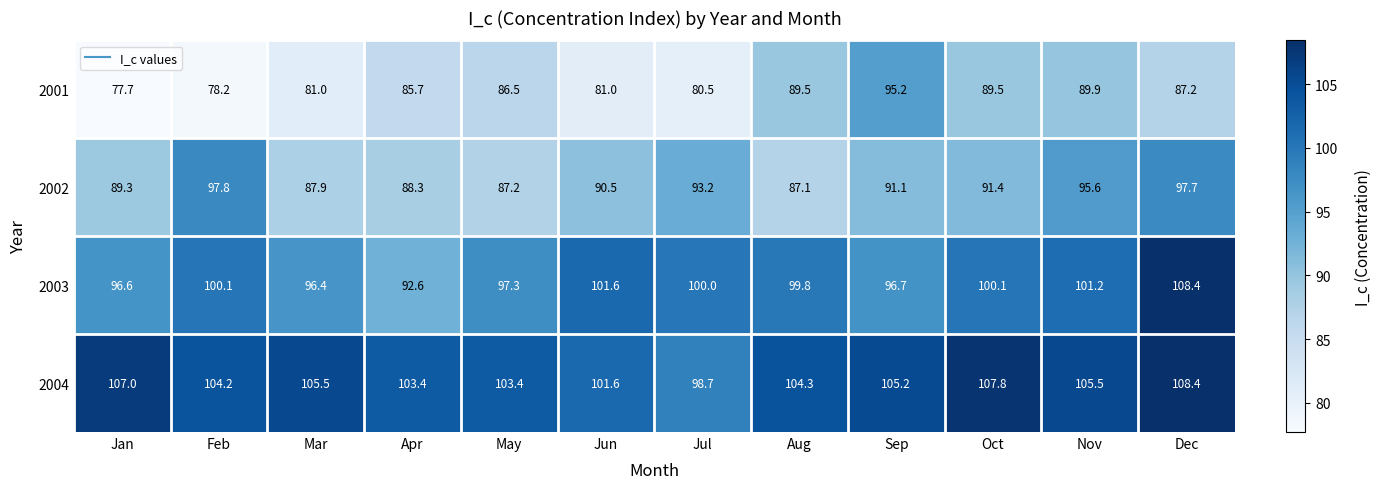

The 2001 series shows 134.5 at Dec. True or false?

False